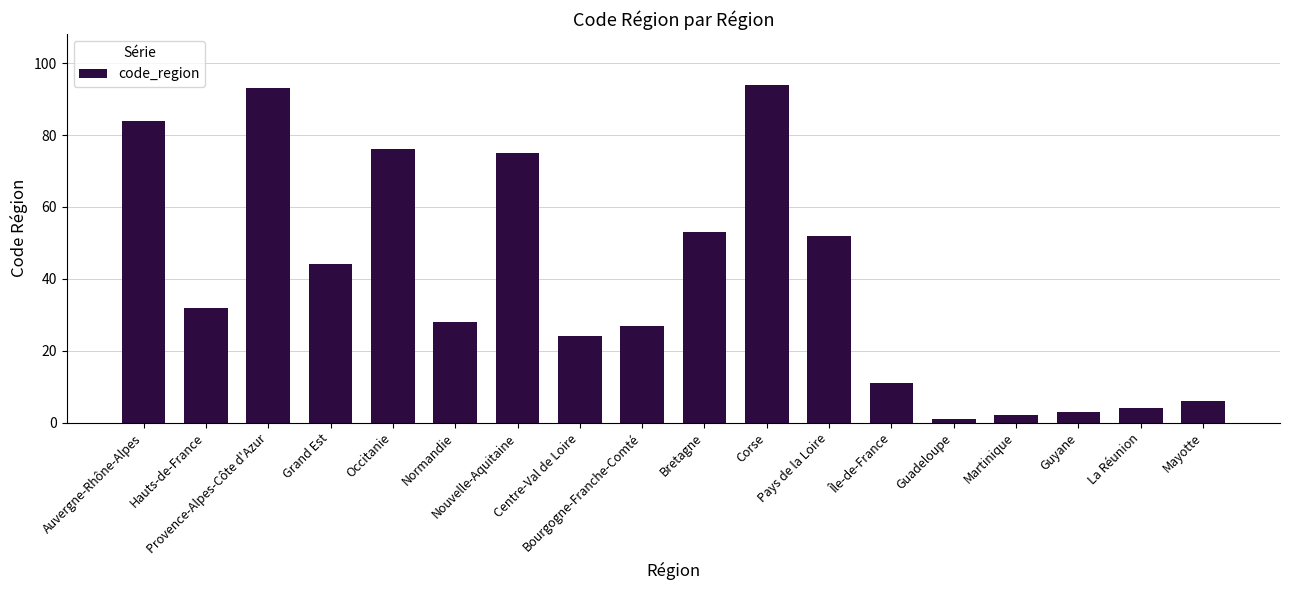

True or false: the data shows 11 at Île-de-France.

True